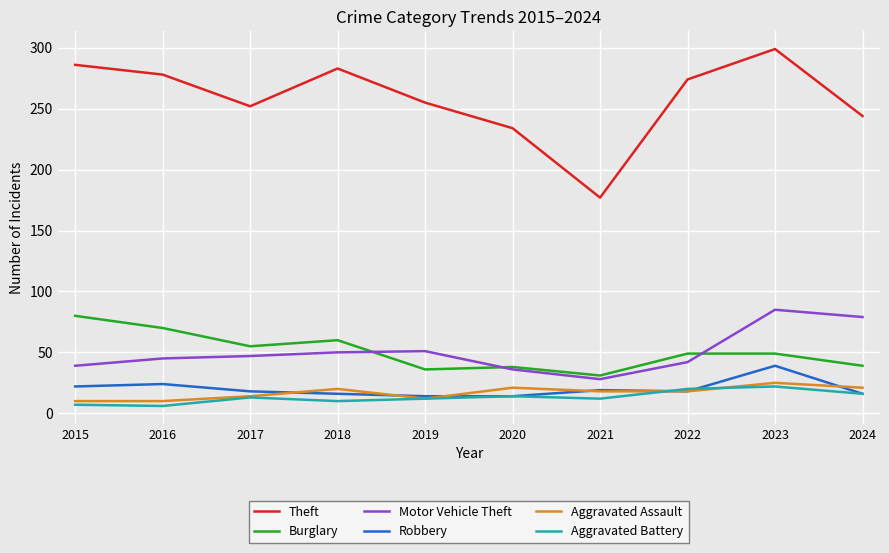

What is the spread (max minus min) of values at 2015?

279